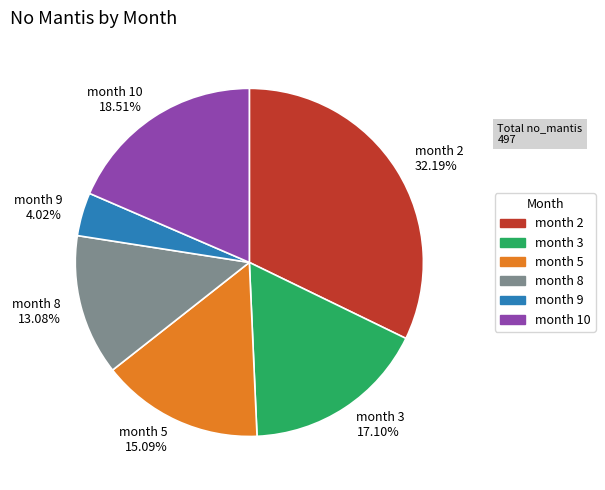

Which slice is the largest?

month 2